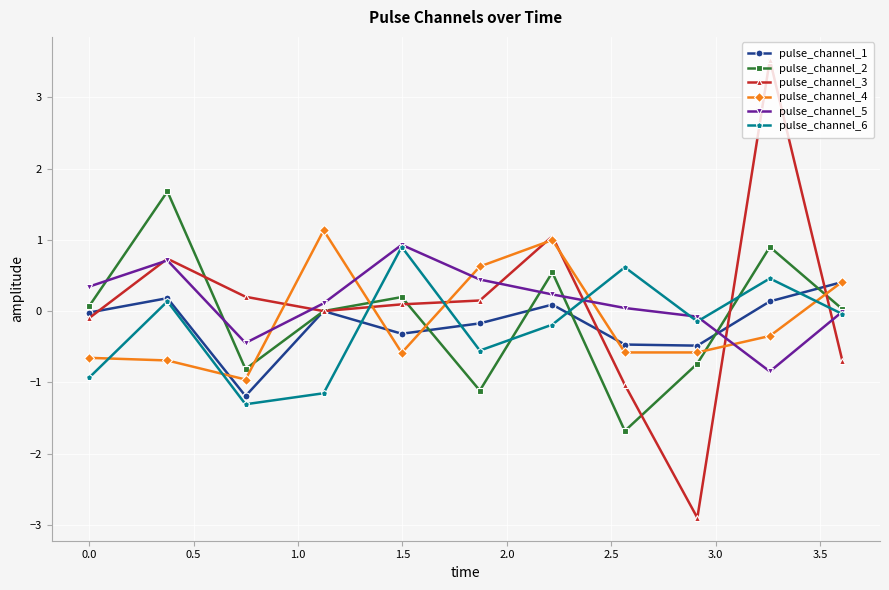

What is the greatest value displayed?

3.5